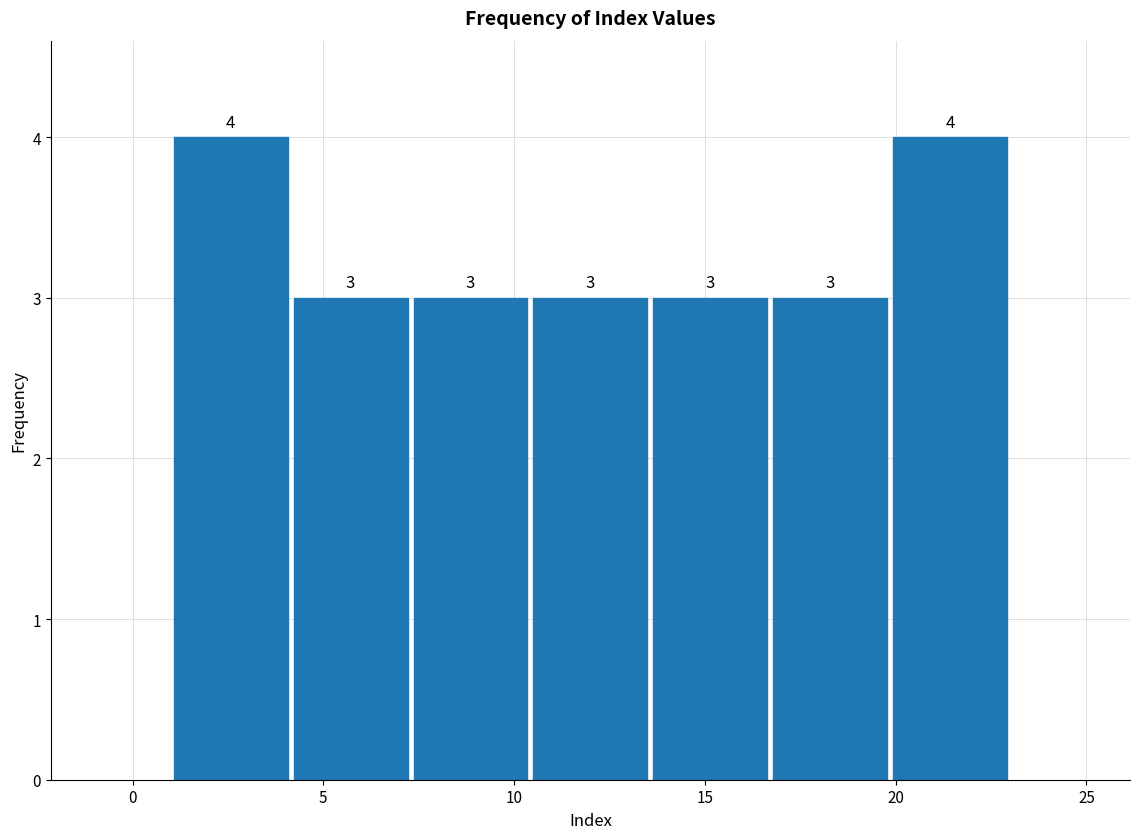

Reading left to right, transcribe this chart: for each bar, give the range it covers on the x-axis and its height. The bar edges are not printed on the chart, so give them approximately, as read against the axis.

1.0 to 4.0: 4
4.0 to 7.5: 3
7.5 to 10.5: 3
10.5 to 13.5: 3
13.5 to 16.5: 3
16.5 to 20.0: 3
20.0 to 23.0: 4